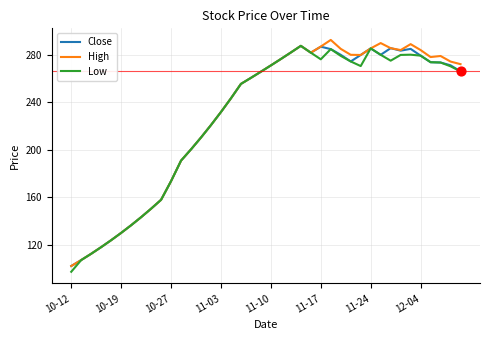

What is the greatest value displayed?

292.6